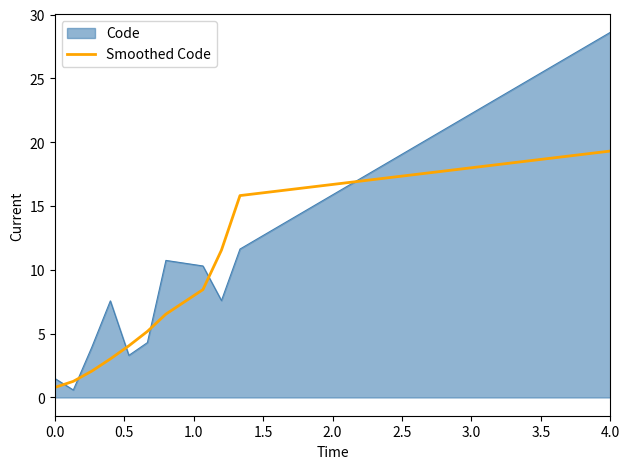

What is the difference between the maximum and minimum values in the Code series?

28.0